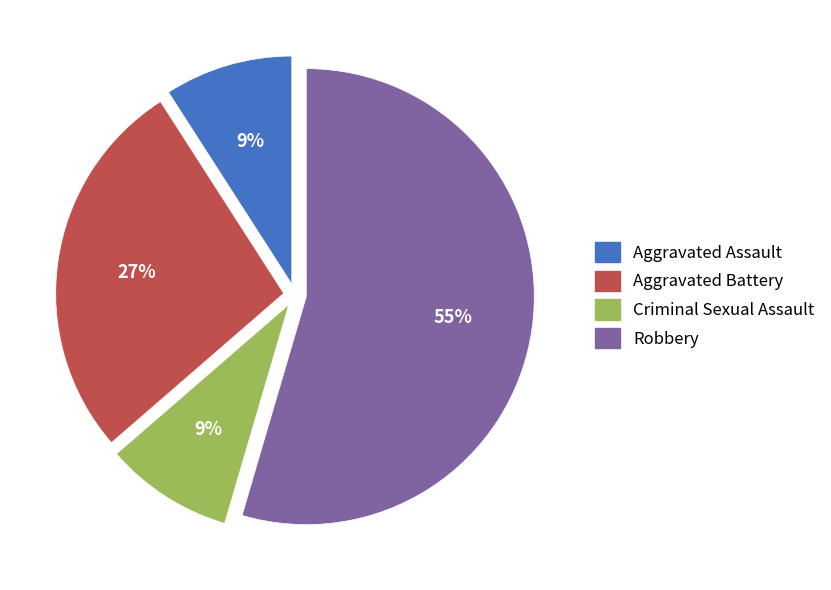

Is it true that Robbery is 66% of the pie?

False